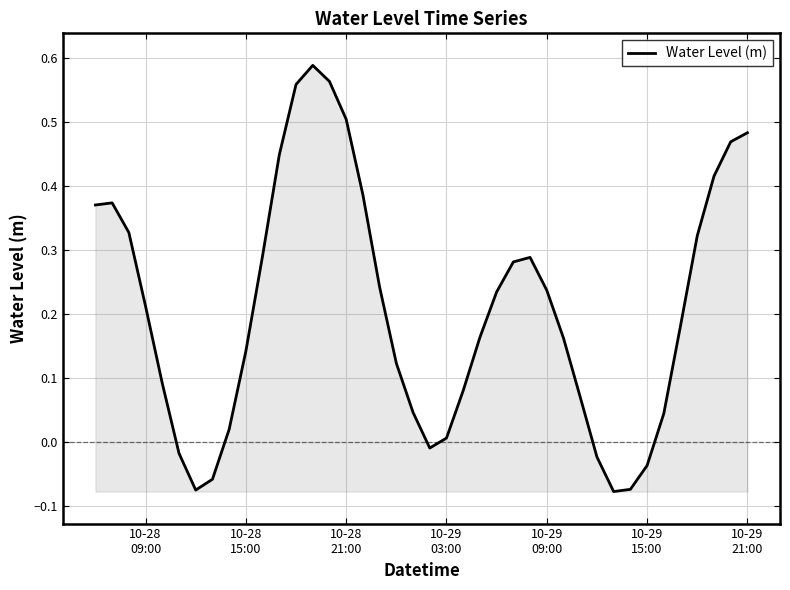

What is the difference between the maximum and minimum values?

0.7